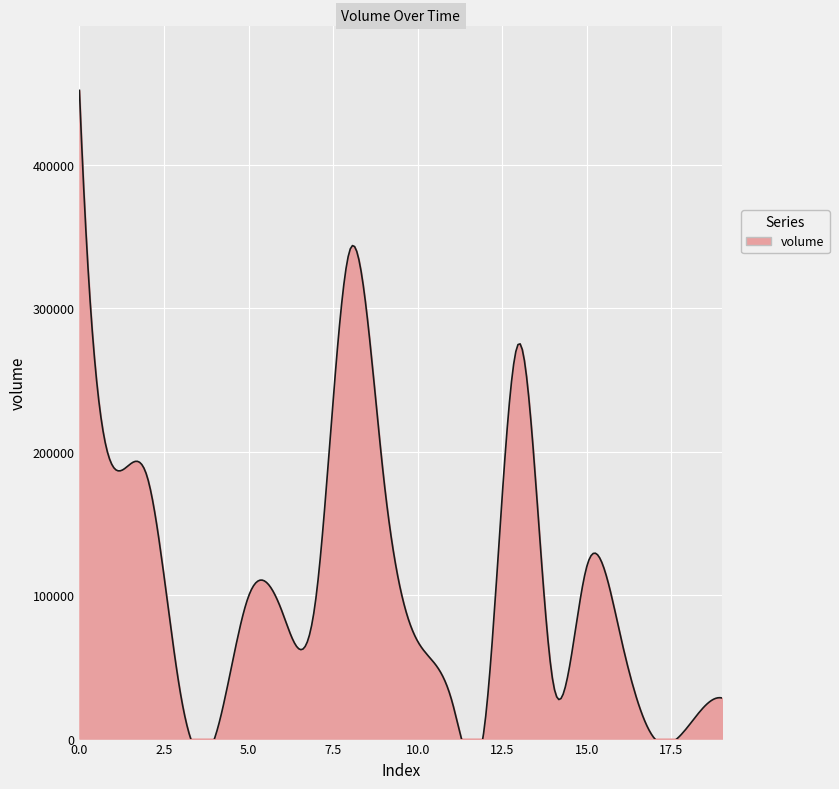

Does the chart display data point markers on the line(s)?

No